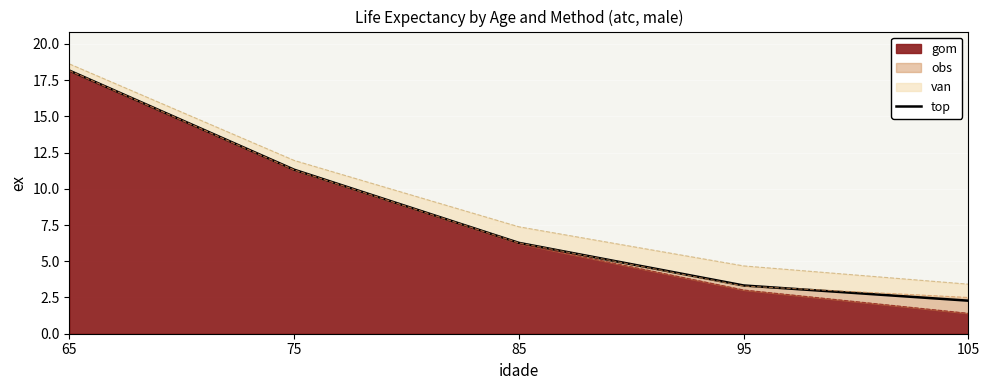

What is the sum of all values?

41.4